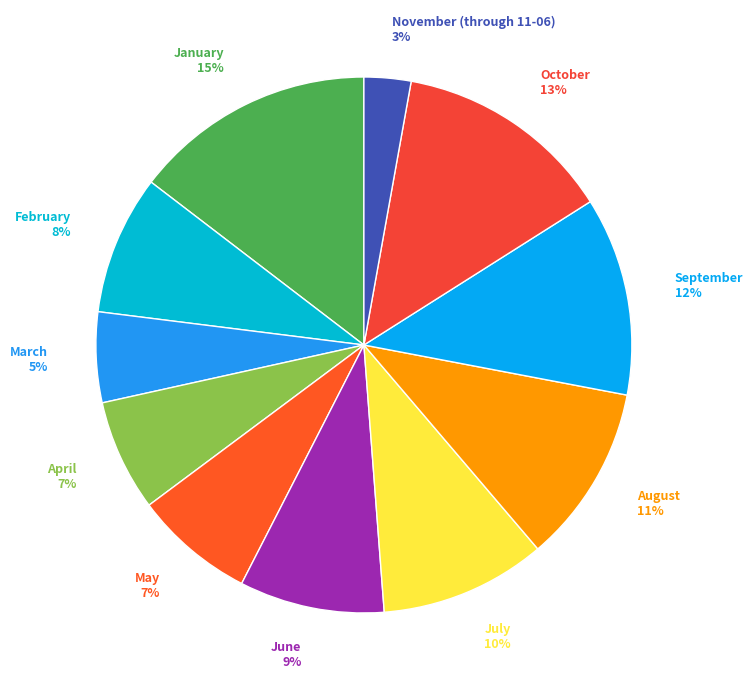

To the nearest percent, what is the difference between the February and July slice percentages?

2%